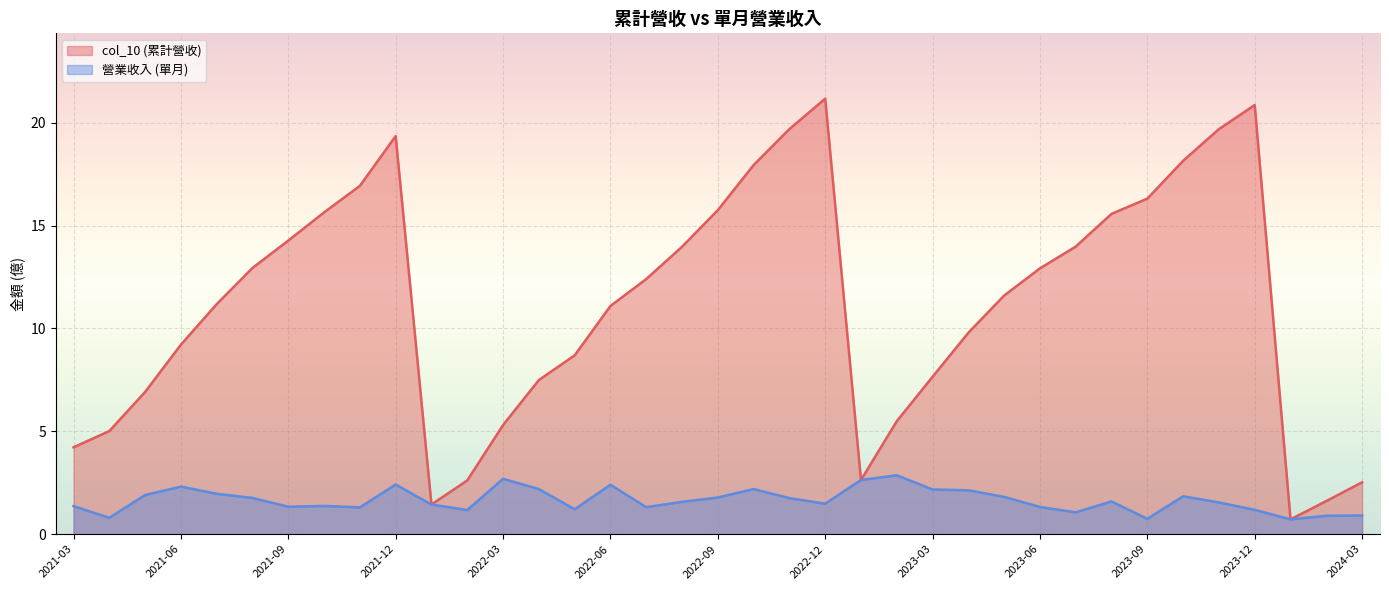

What is the total value across all series at 2023-04?

11.9